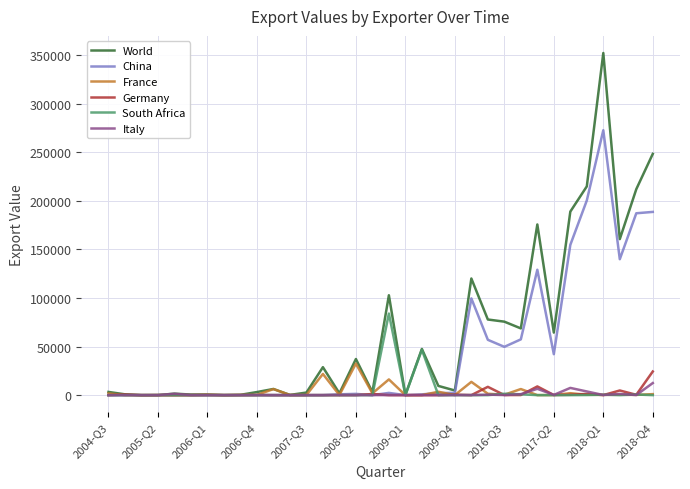

Which series has the largest range (max minus min)?

World